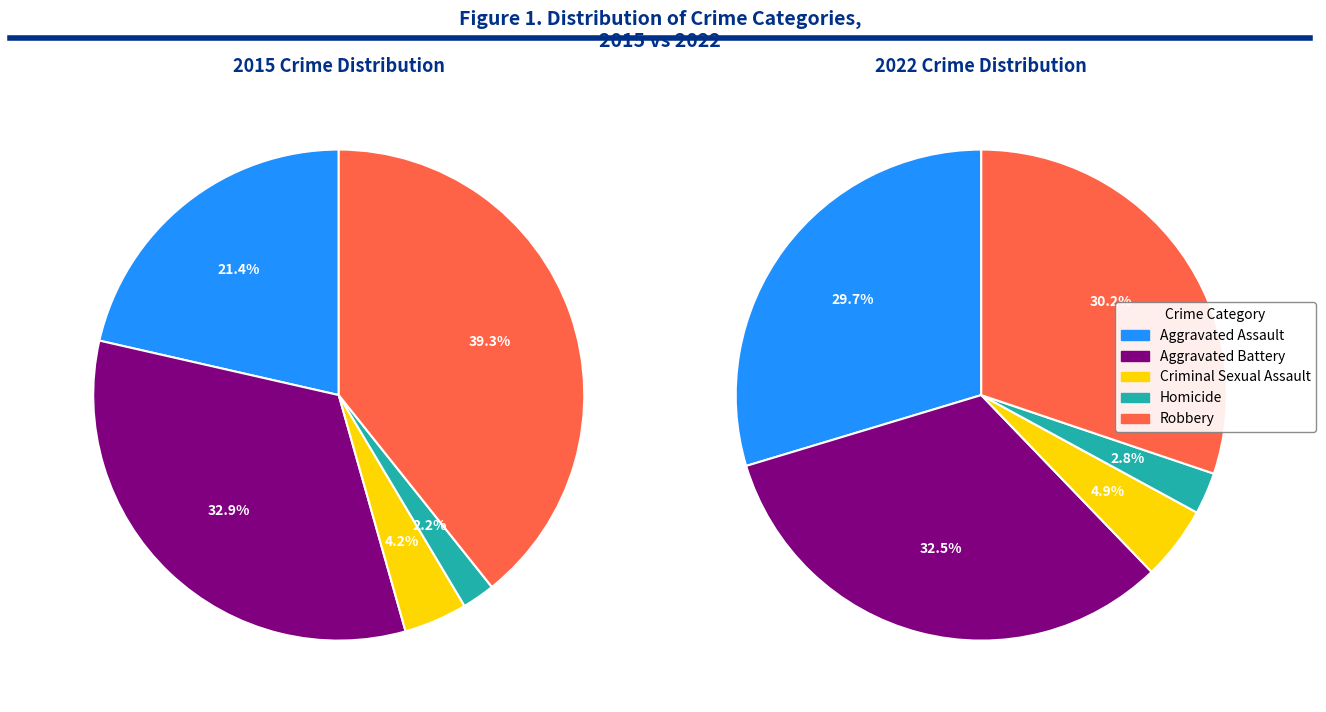

What percentage is the Homicide slice, to the nearest percent?

3%